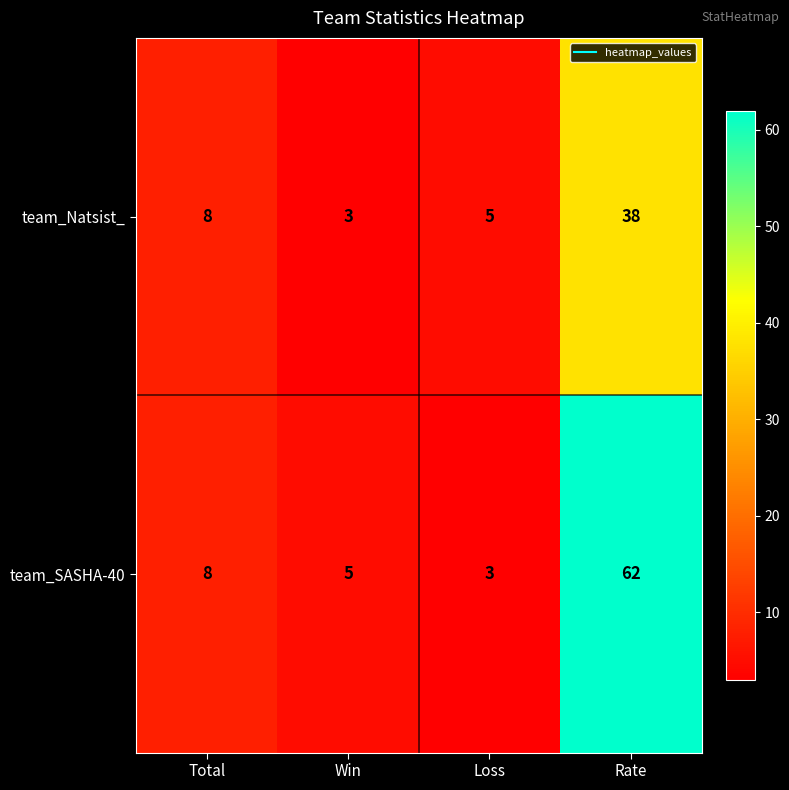

What is the average value of the team_SASHA-40 series?

20